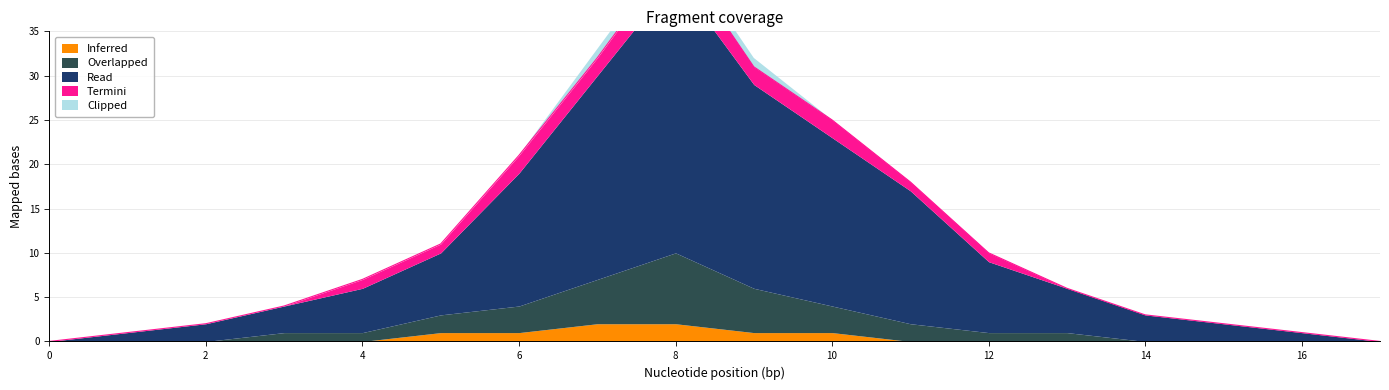

How many lines are shown in the chart?

5